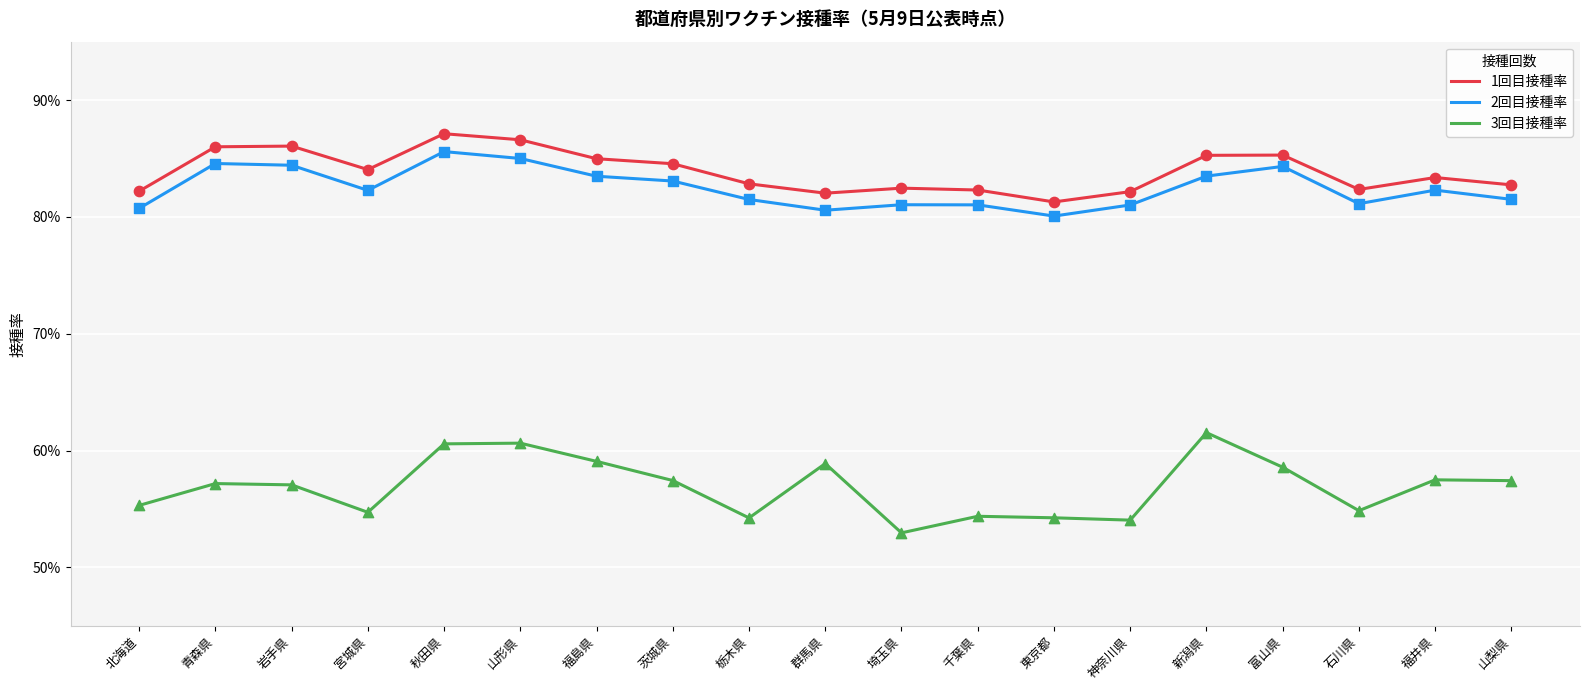

What are all the series names shown in the legend?

1回目接種率, 2回目接種率, 3回目接種率